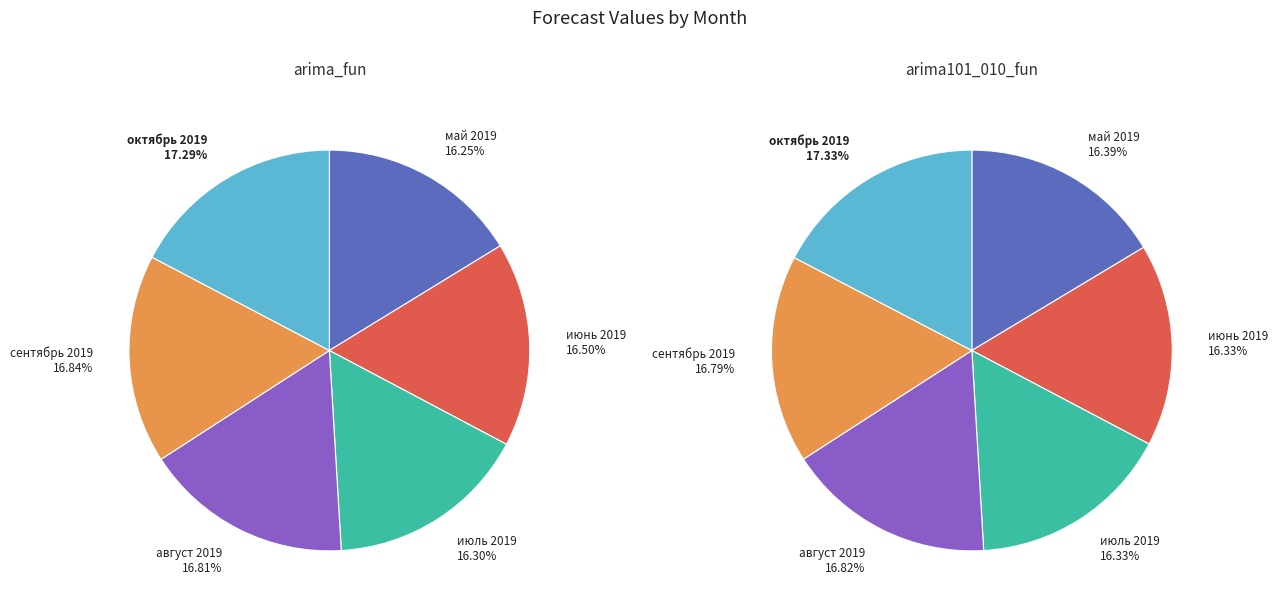

Does any single category account for the majority?

No